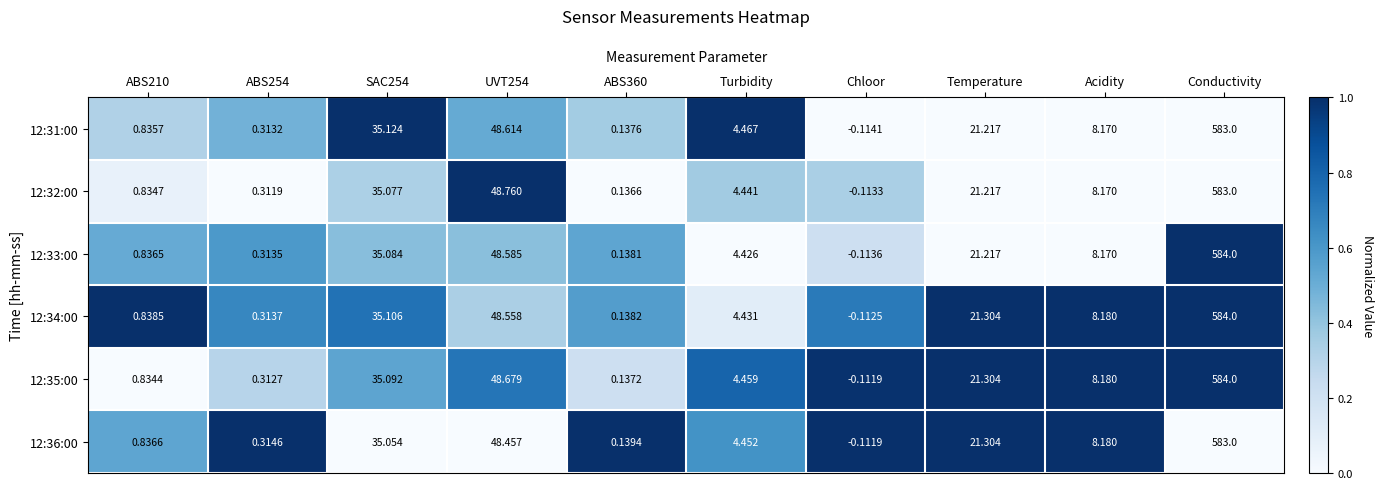

At which category is the sum across all series the highest?

Conductivity